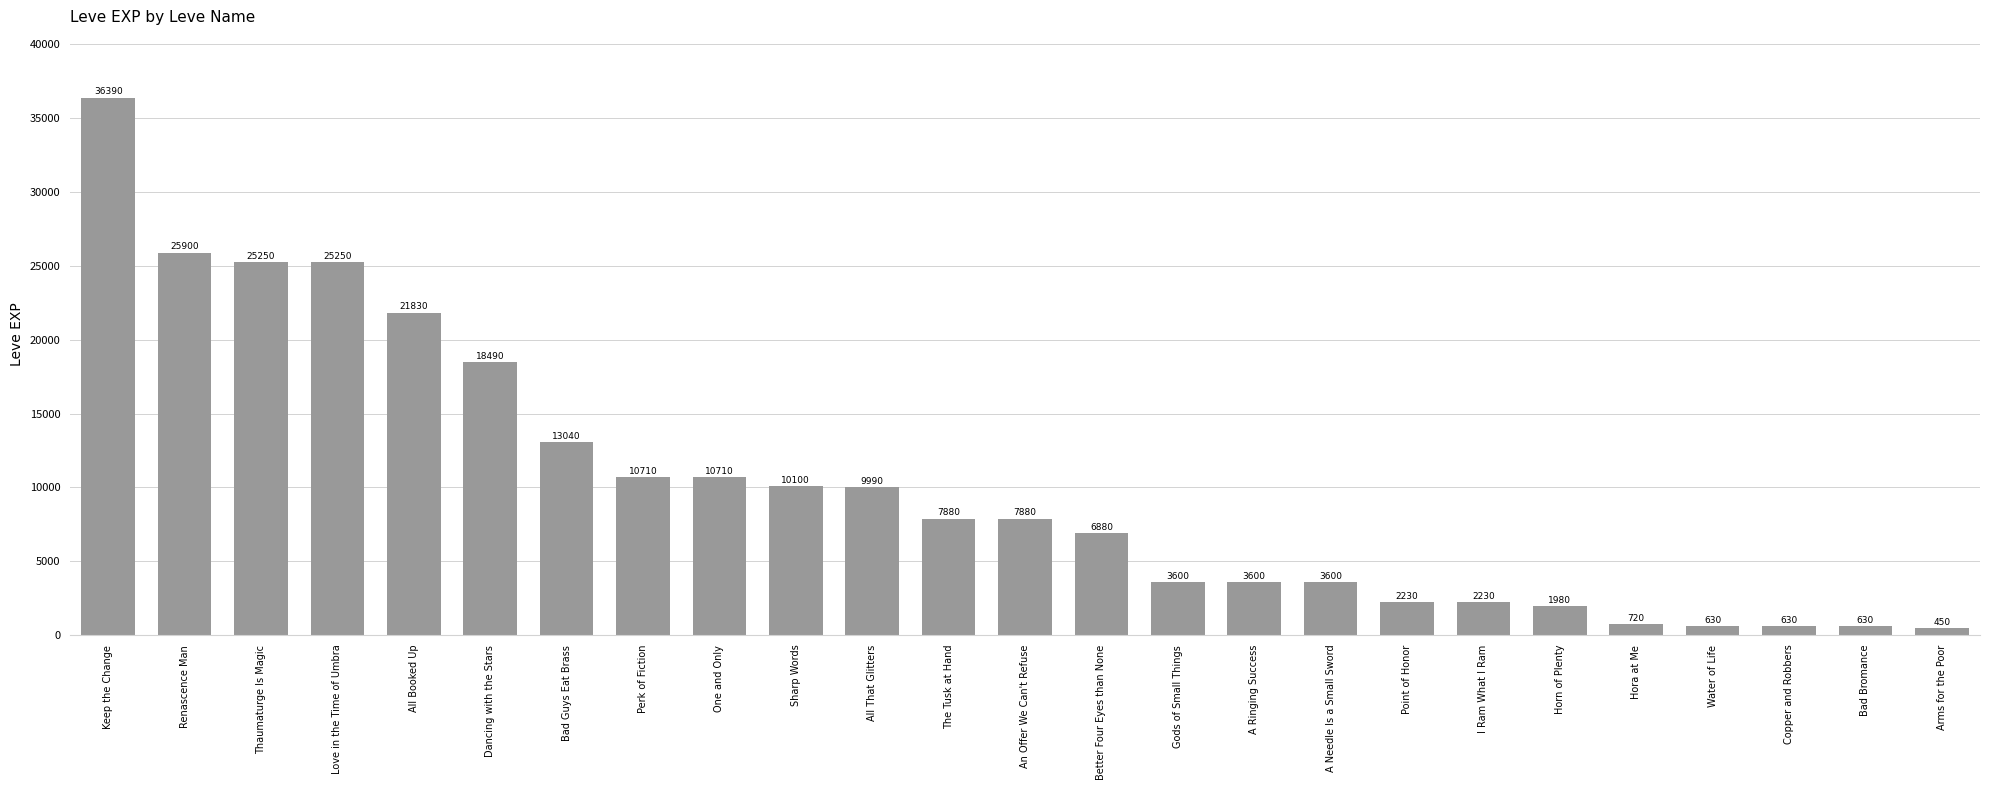

How many values are below 7880?

12